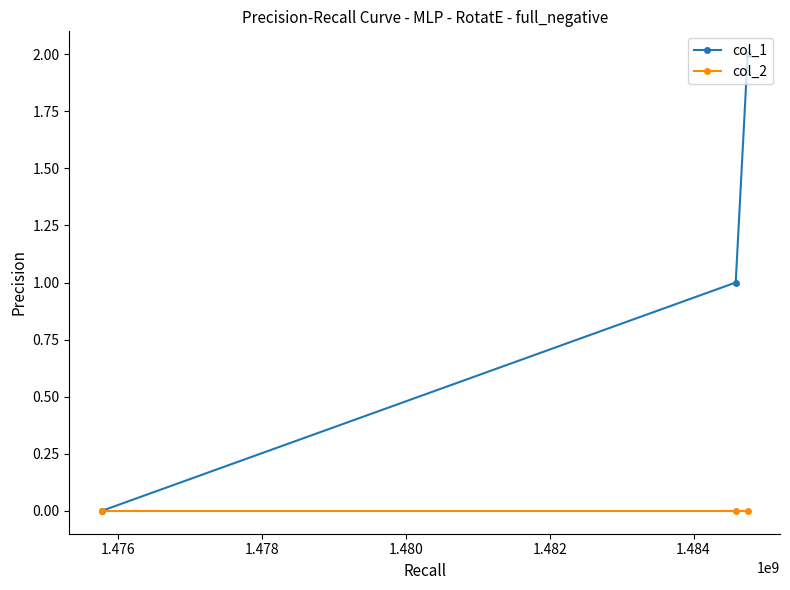

Reading left to right, transcribe all the data shown in this chart.

col_1: 0	1	2
col_2: 0	0	0